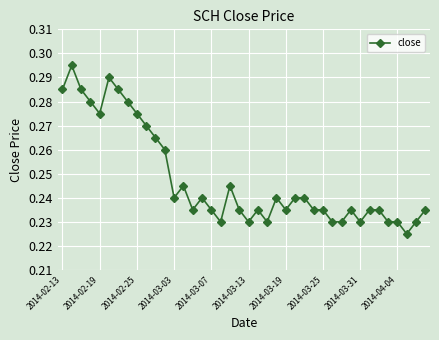

What is the sum of all values?

9.9